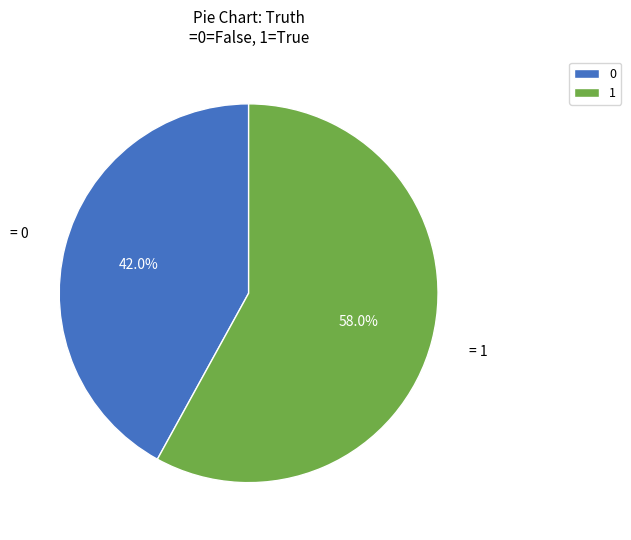

How many slices are in this pie chart?

2